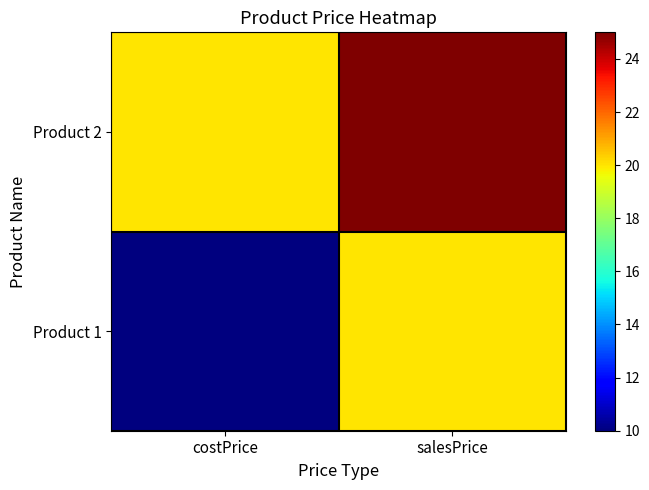

What is the maximum value shown in the chart?

25